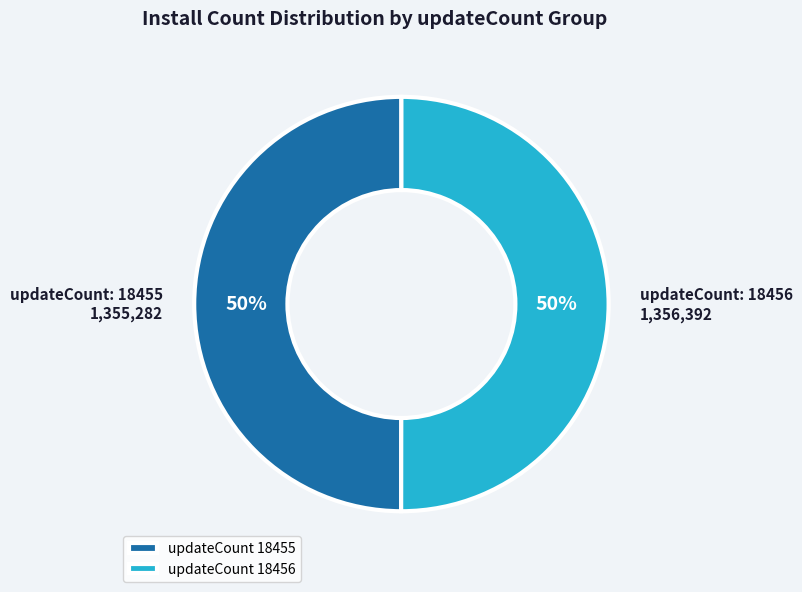

Combined, do updateCount 18456 and updateCount 18455 account for over 50%?

Yes